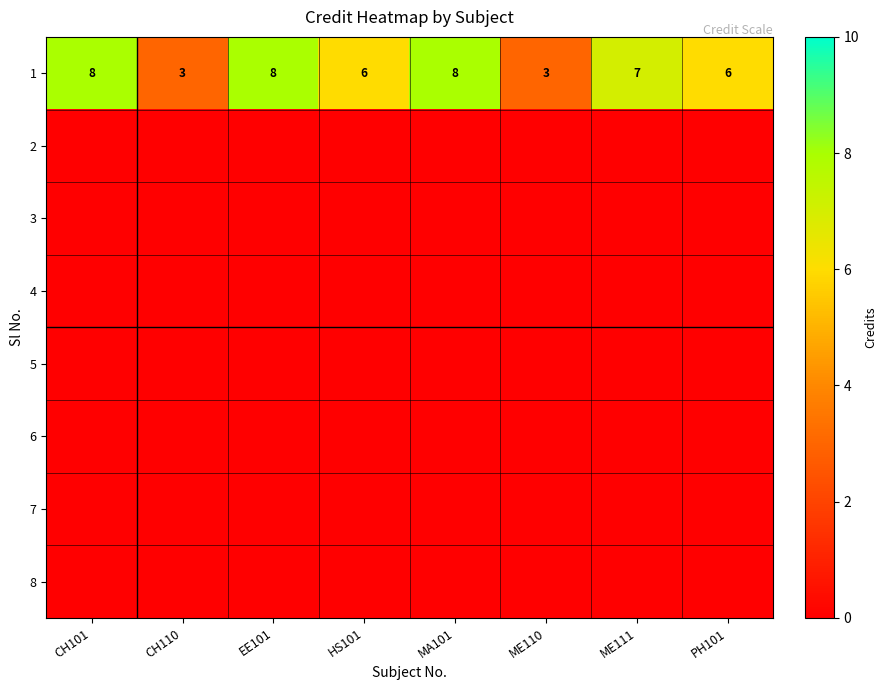

The value of 1 at ME111 is 5. True or false?

False